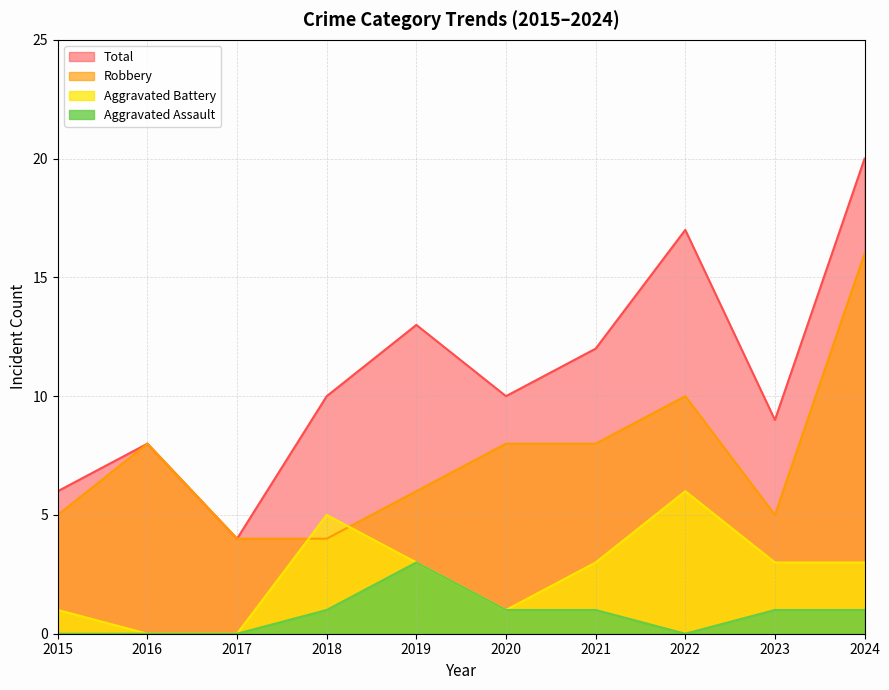

What is the total value across all series at 2015?

12